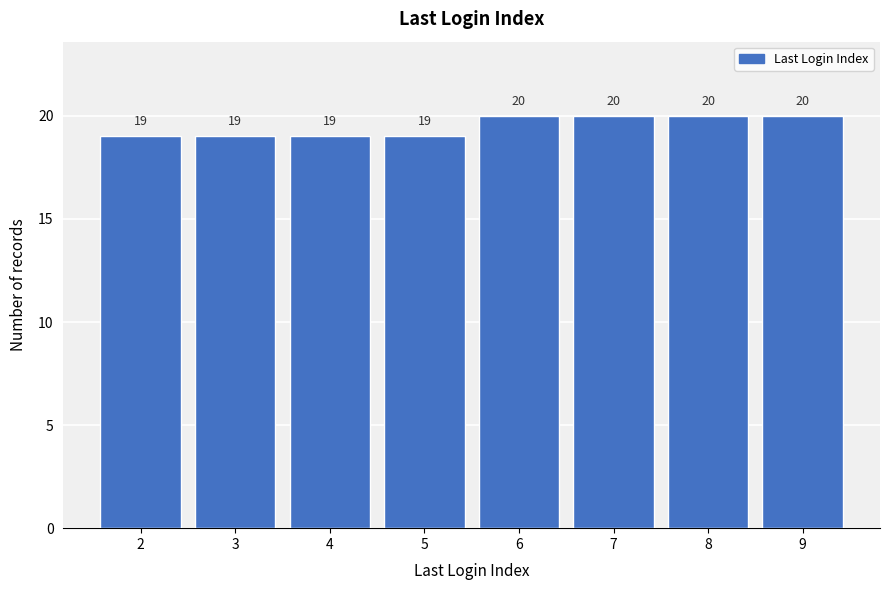

Reading left to right, extract all data points from this chart.

2=19	3=19	4=19	5=19	6=20	7=20	8=20	9=20